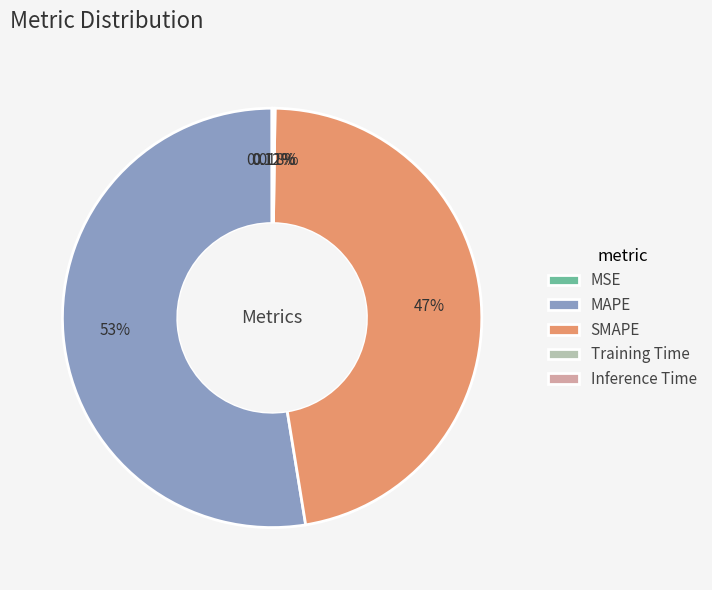

Which slice is the largest?

MAPE